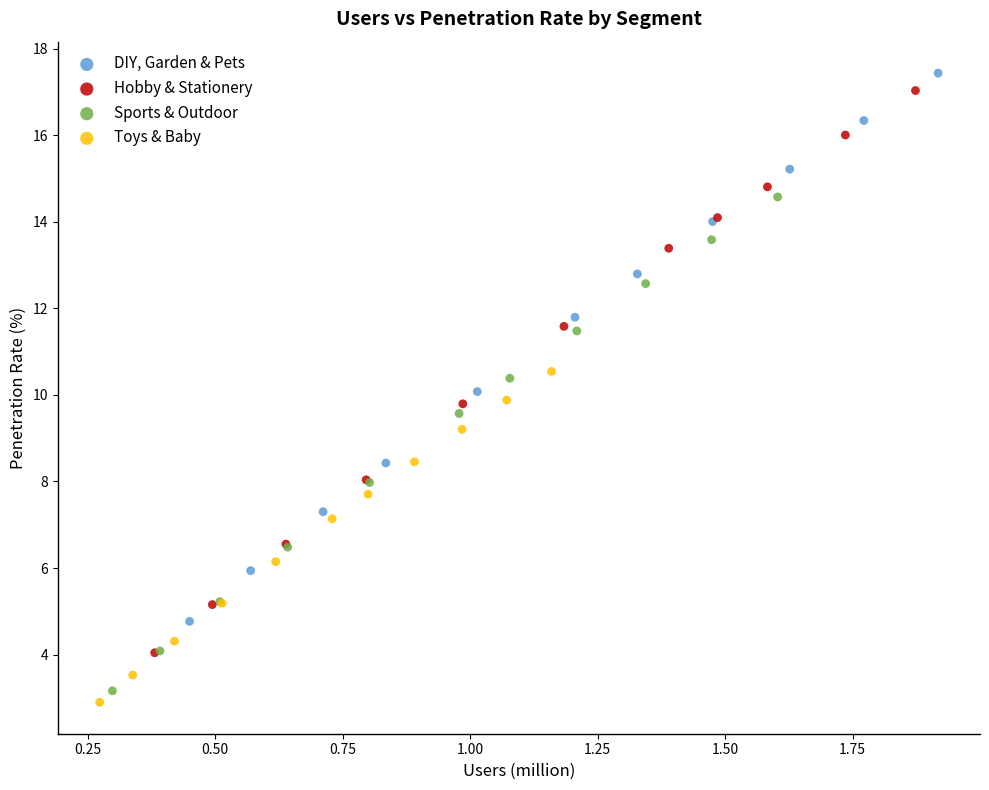

Which series has the widest spread of Y values?

Hobby & Stationery